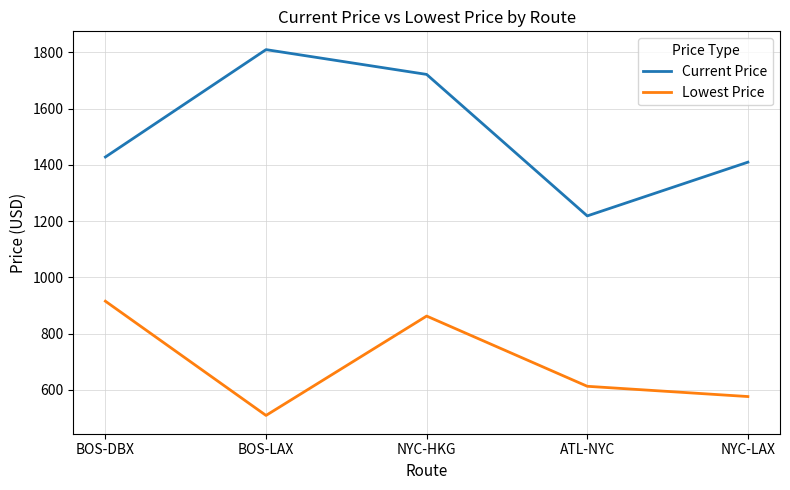

What is the difference between the Current Price values at BOS-LAX and ATL-NYC?

590.9